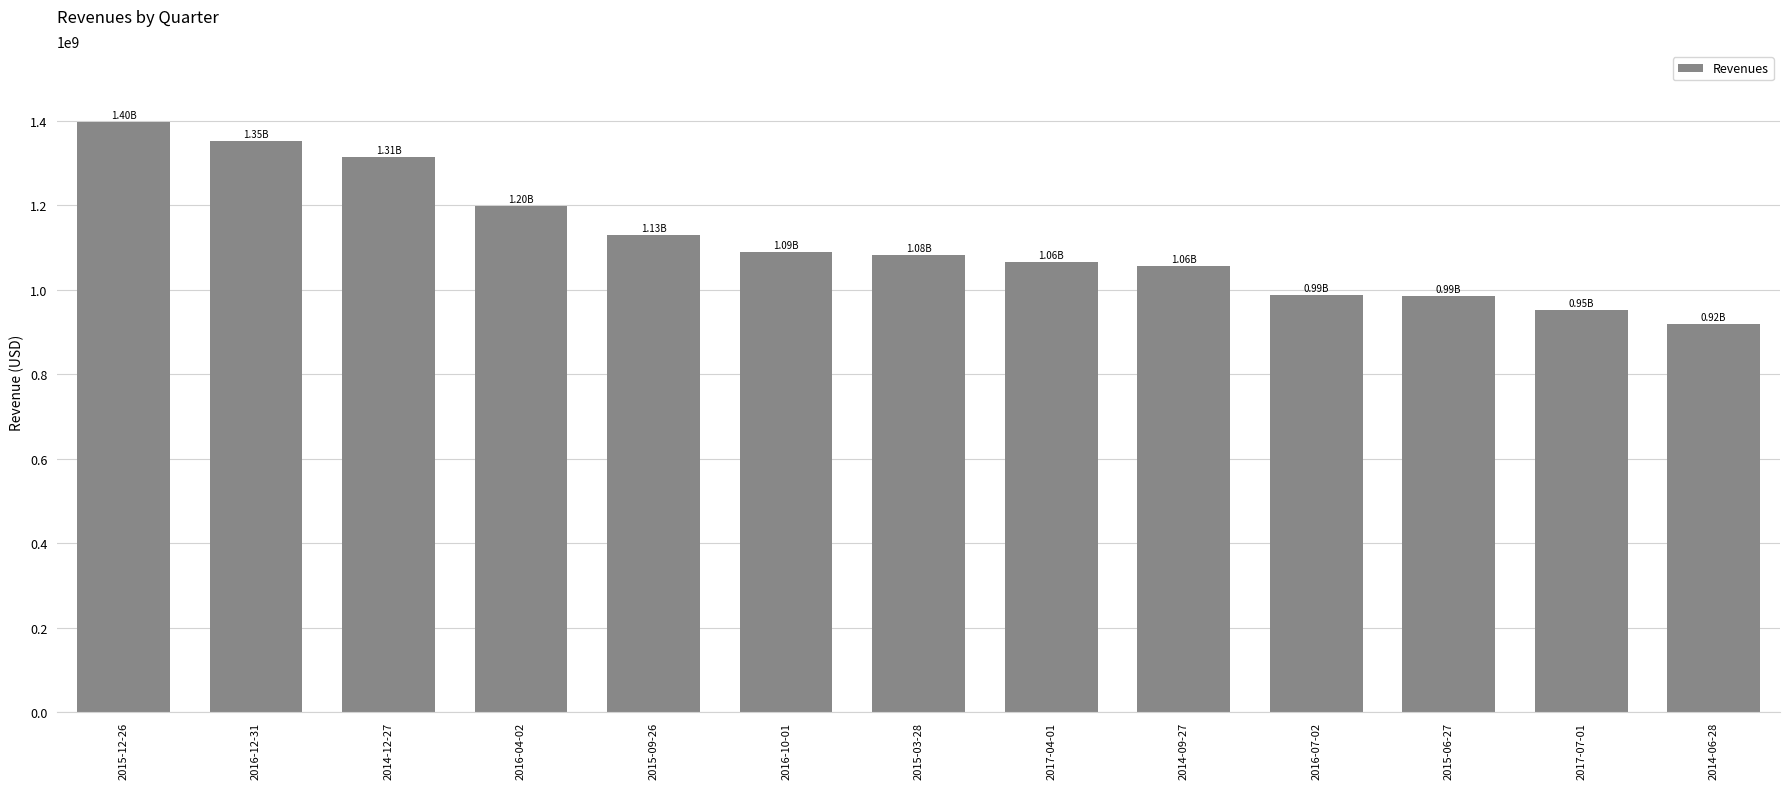

Which has a higher value, 2016-12-31 or 2015-09-26?

2016-12-31